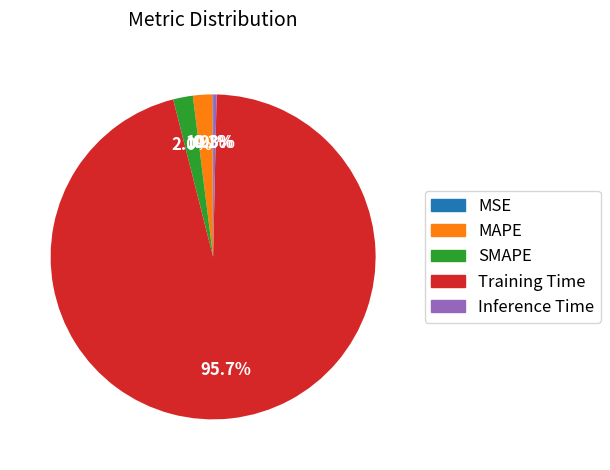

What percentage is NOT represented by Training Time?

4.3%